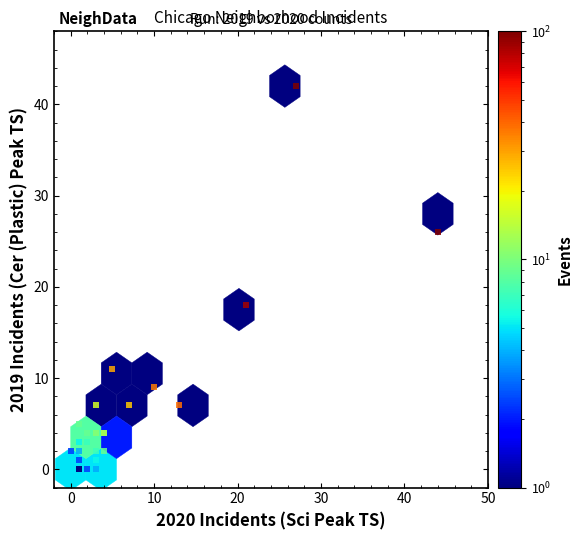

What Y value in the scatter plot is closest to 21?

18